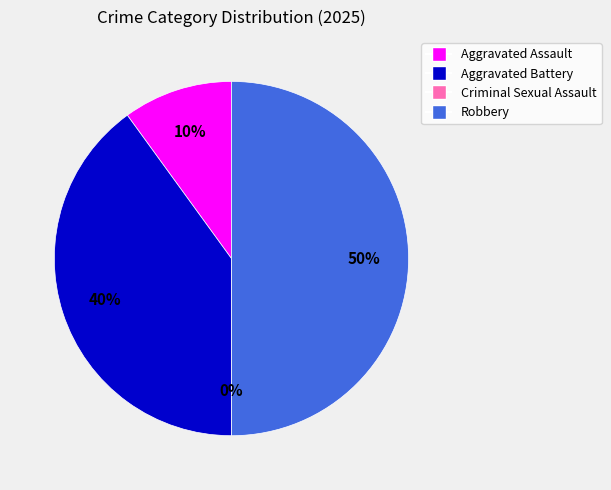

What portion of the pie excludes Aggravated Assault?

90.0%